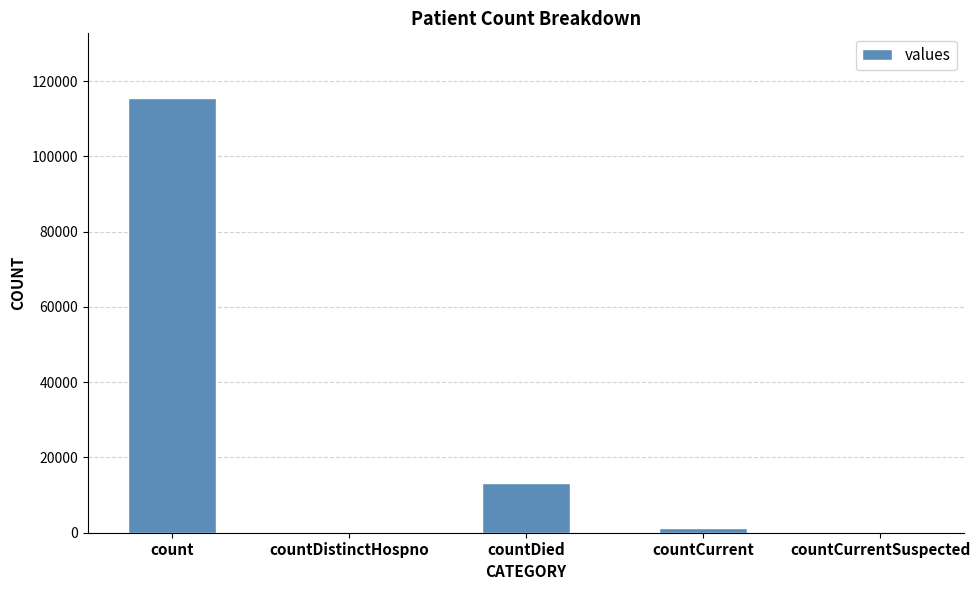

The value at countCurrentSuspected is -37822. True or false?

False